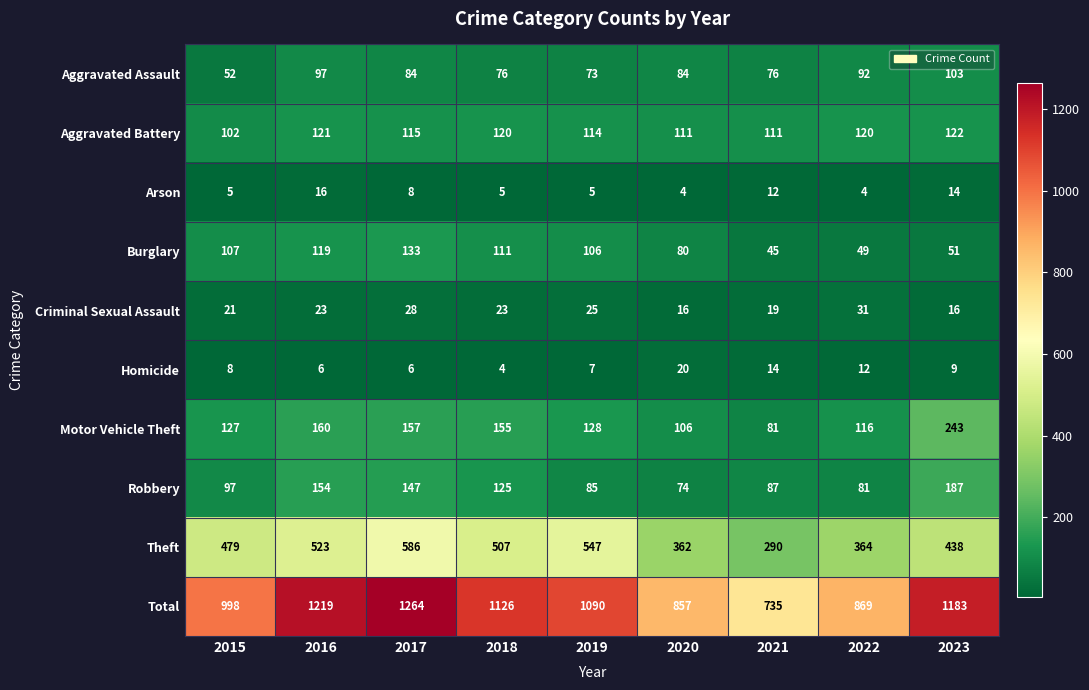

The value of Arson at 2022 is 3. True or false?

False